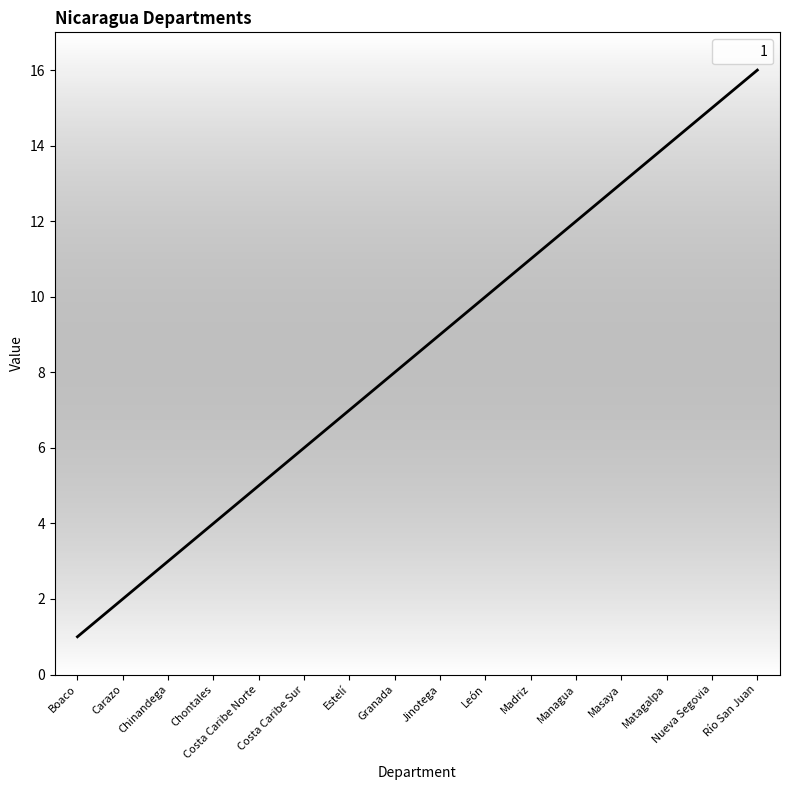

What is the difference between the second highest and second lowest values?

13